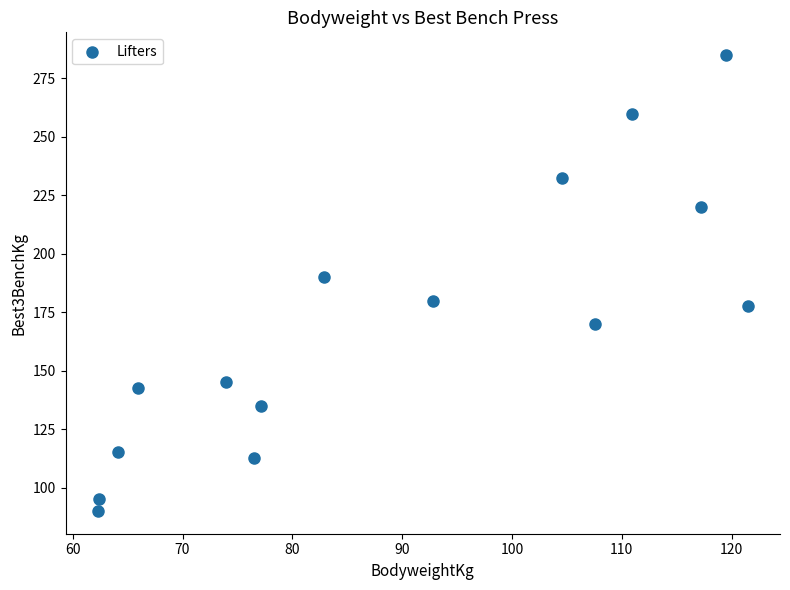

What is the range of X values (max minus min)?

59.2